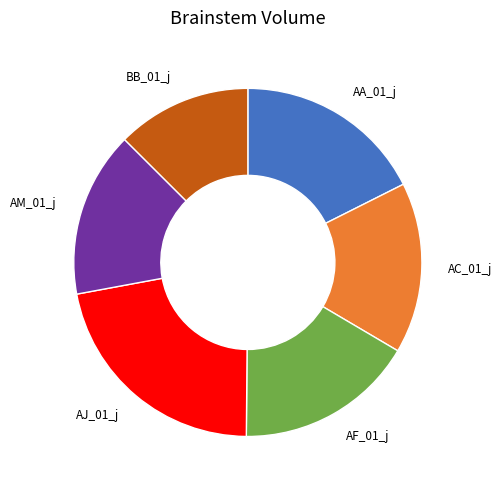

Does any single category account for the majority?

No